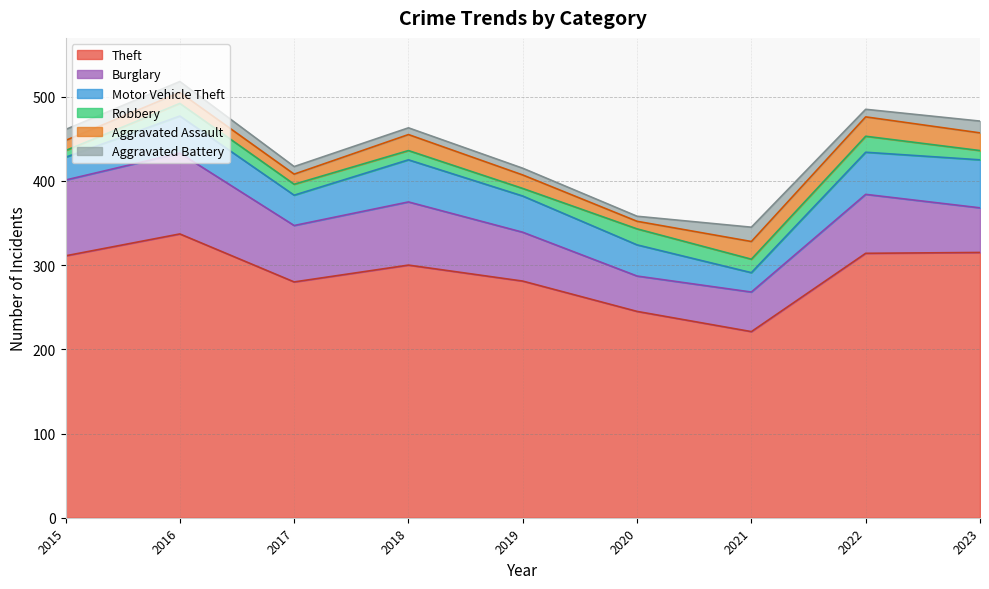

What is the spread (max minus min) of values at 2022?

305